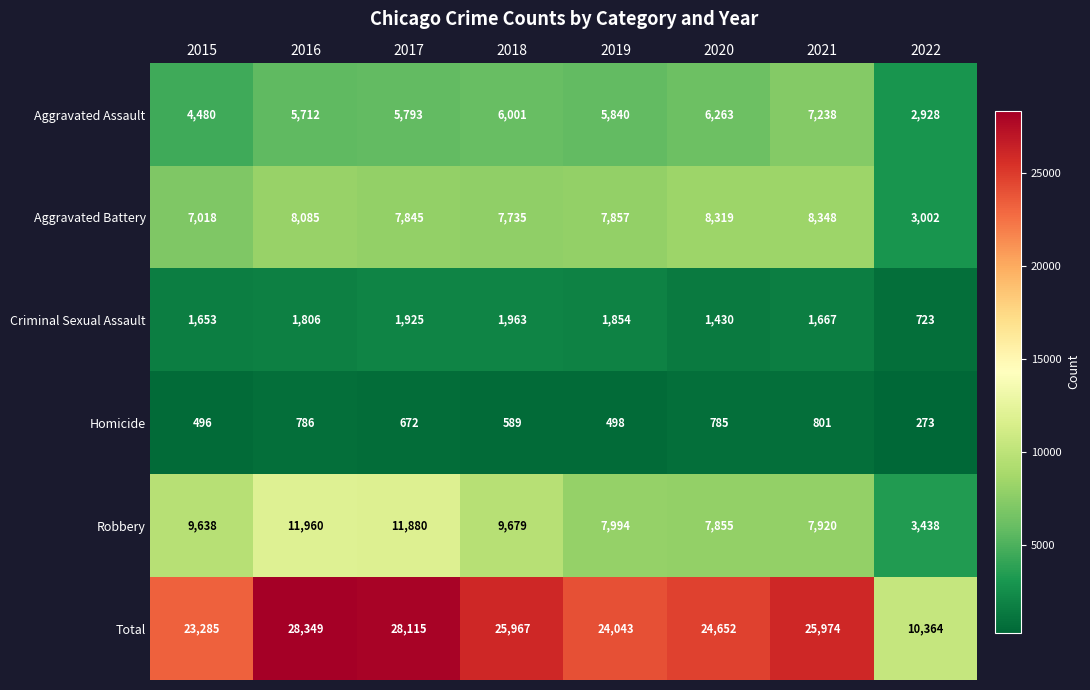

True or false: Total has a value of 5216 at 2018.

False